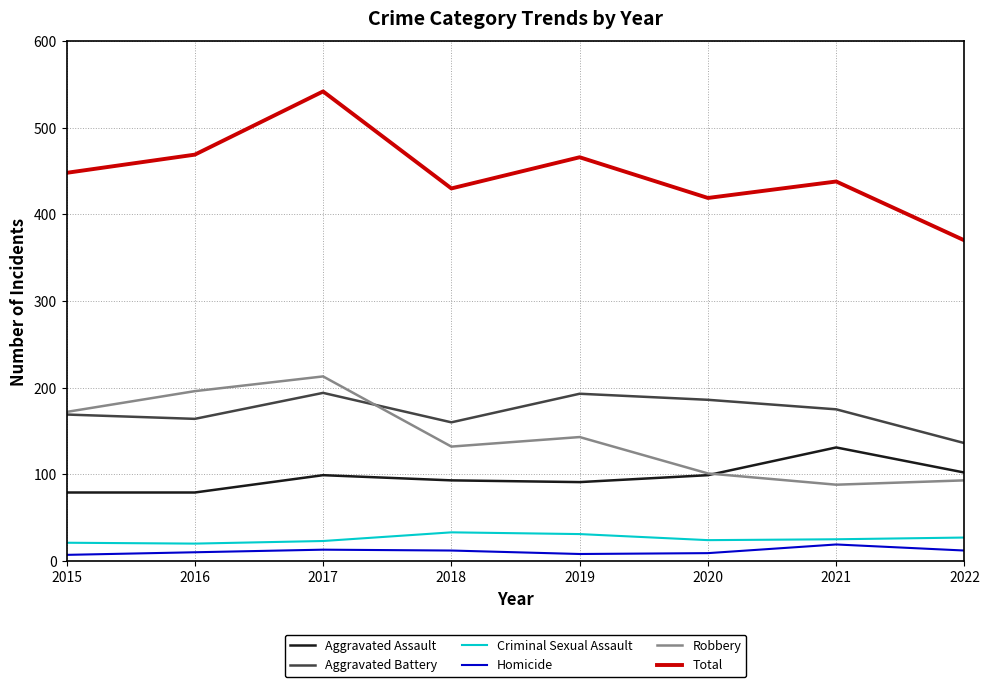

Which series has the widest spread of values?

Total